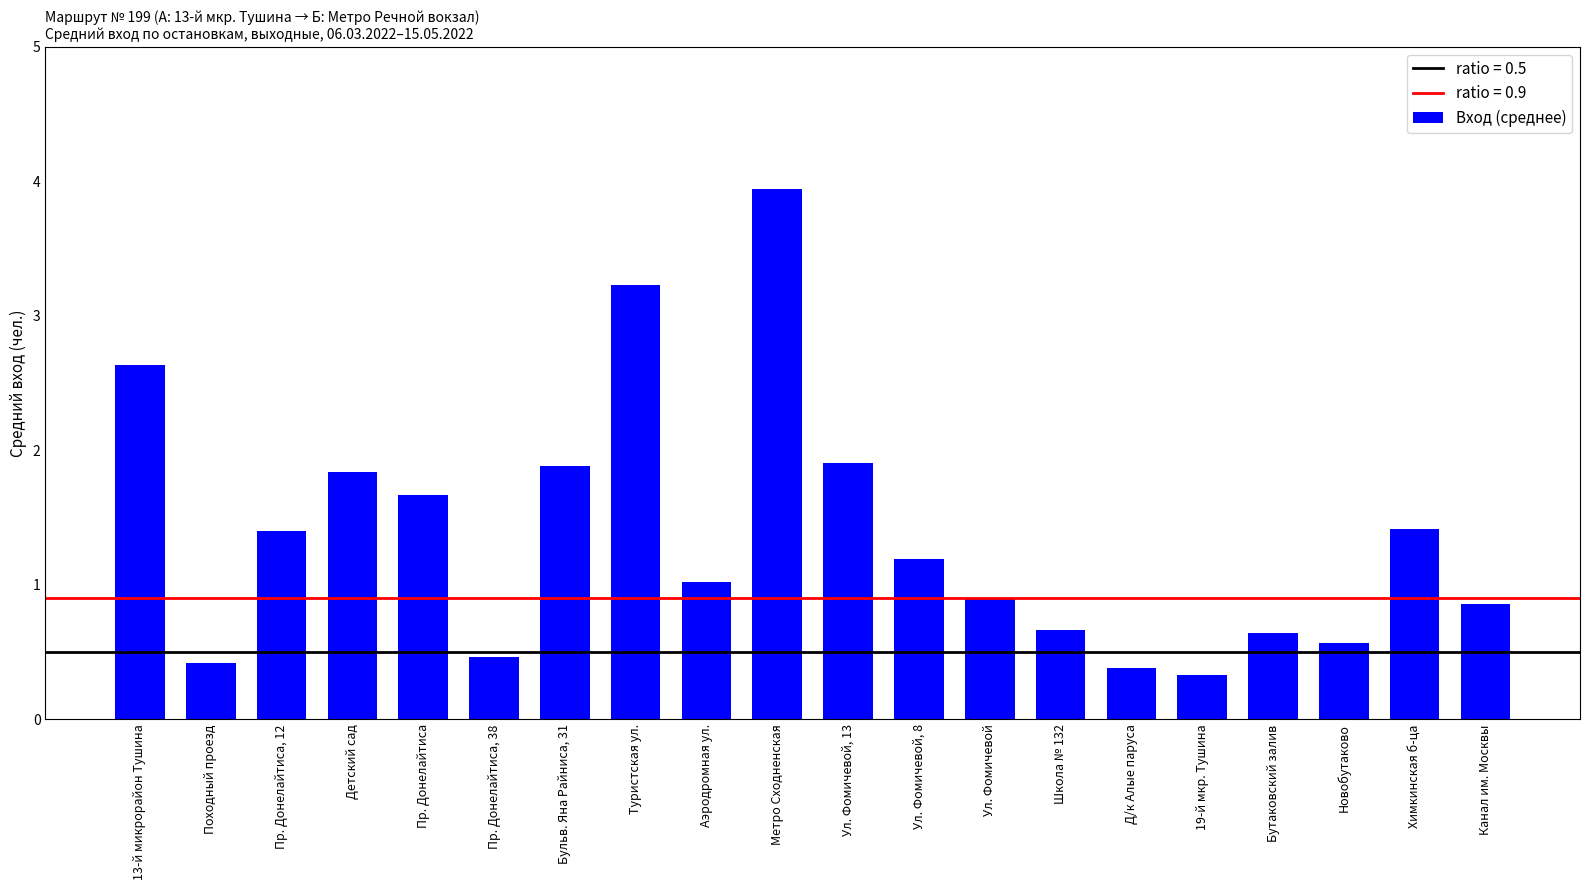

How many categories are shown in the chart?

20